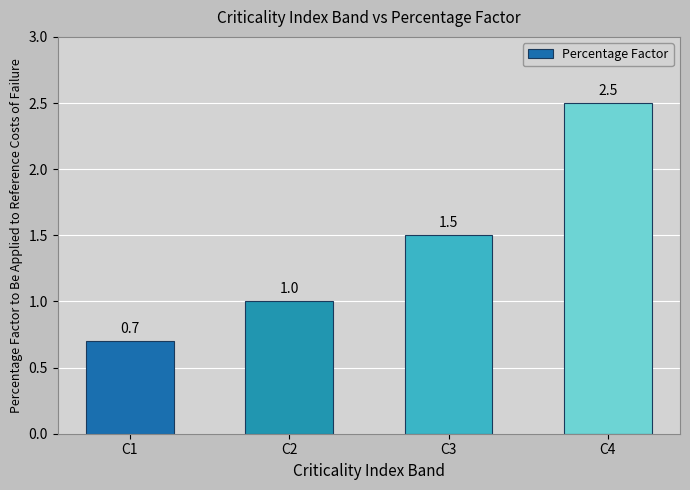

Is it true that the value at C2 is 1.0?

True